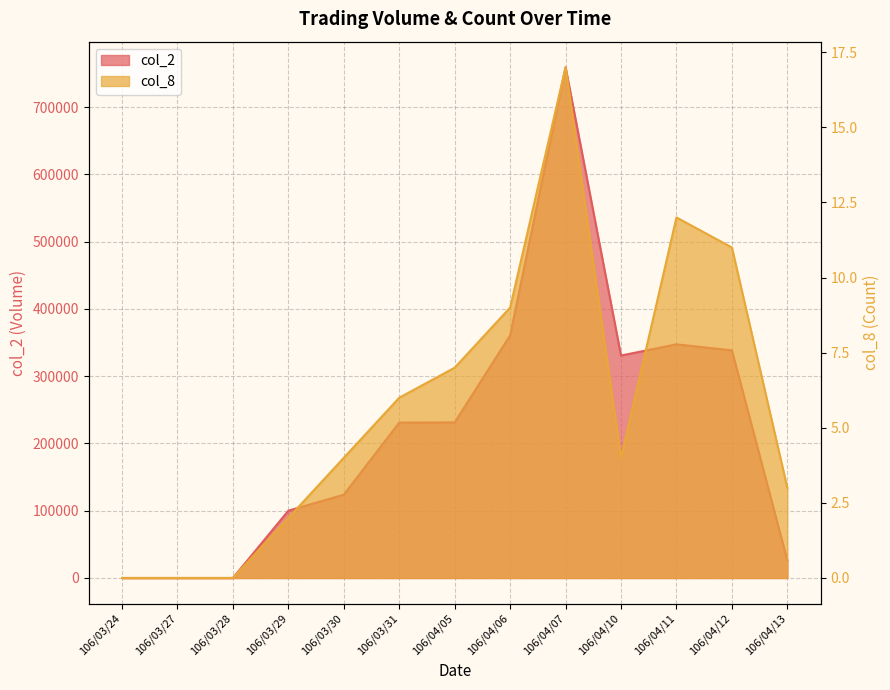

What position from the right is 106/04/07?

5